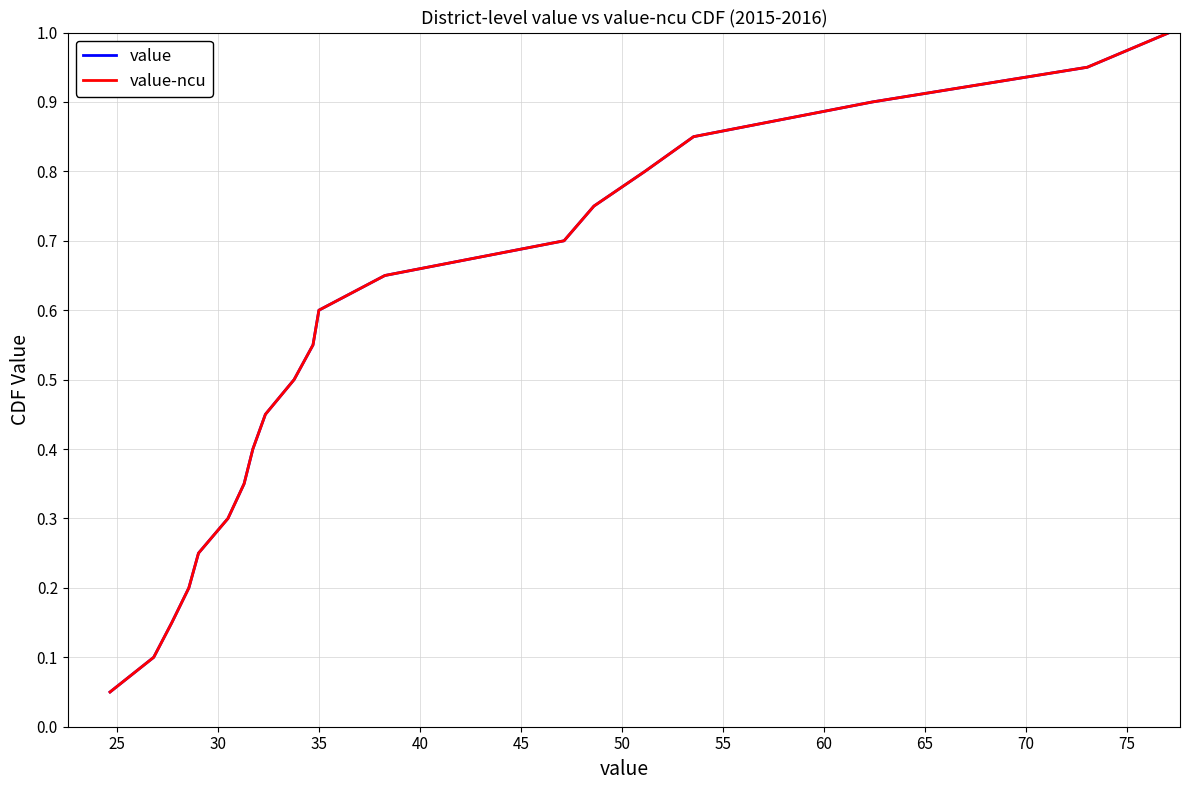

Does the chart have visible grid lines?

Yes